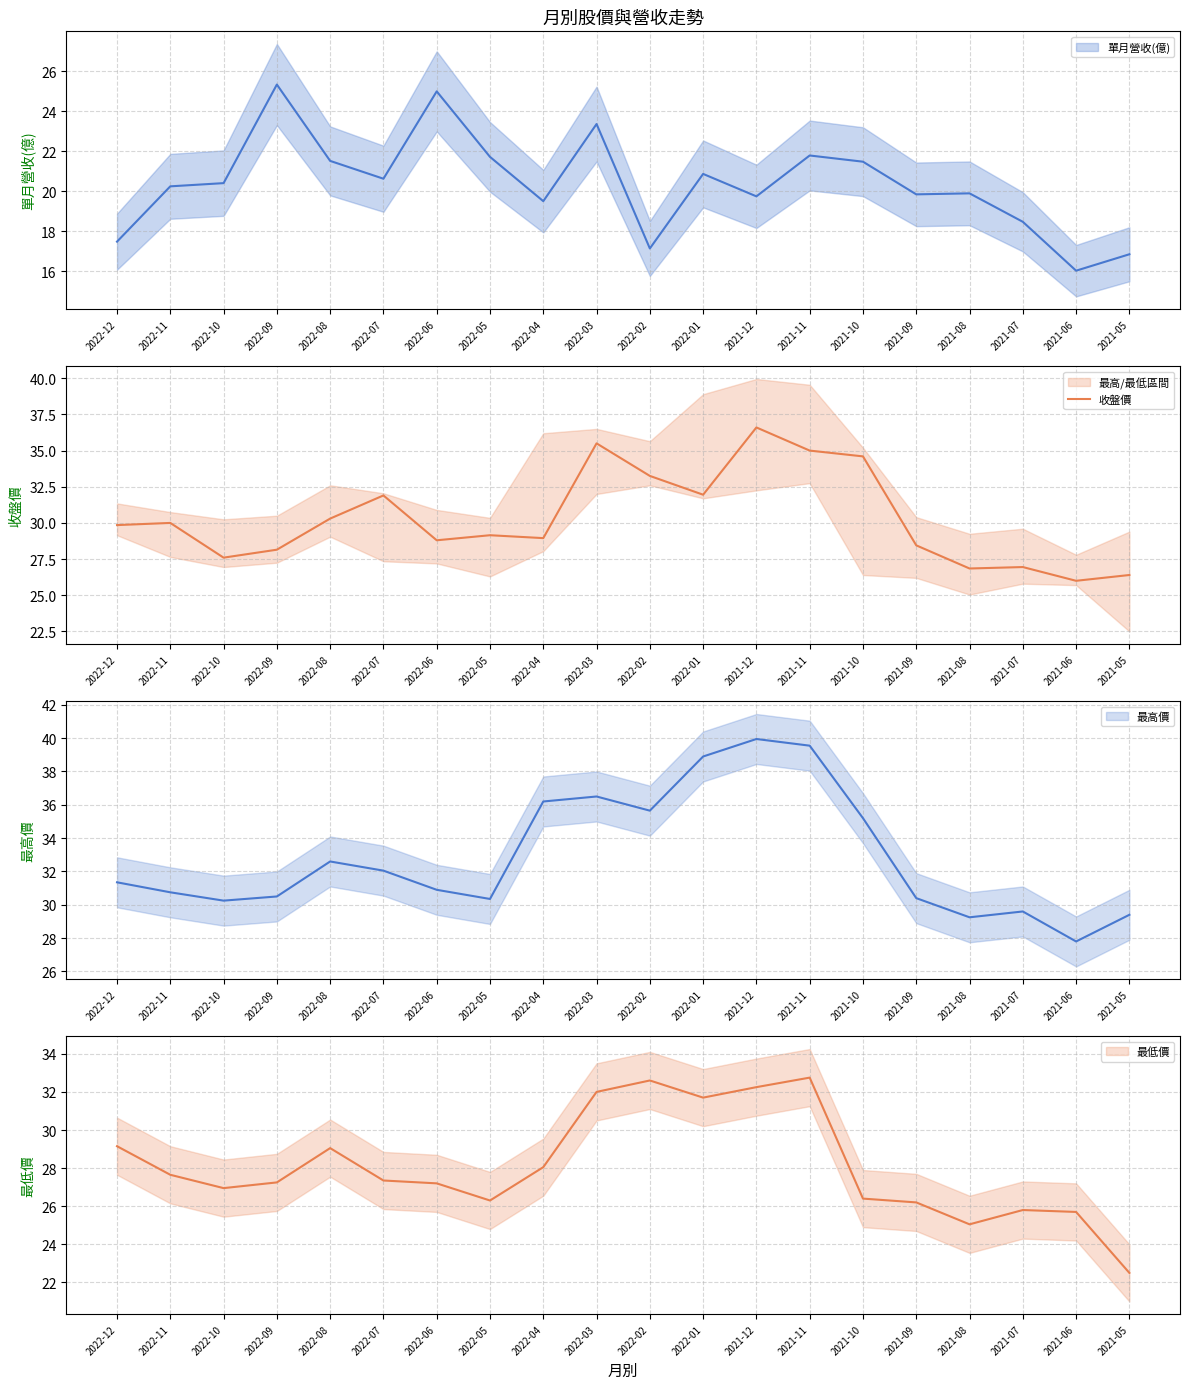

Read the value at 2022-07.

31.9